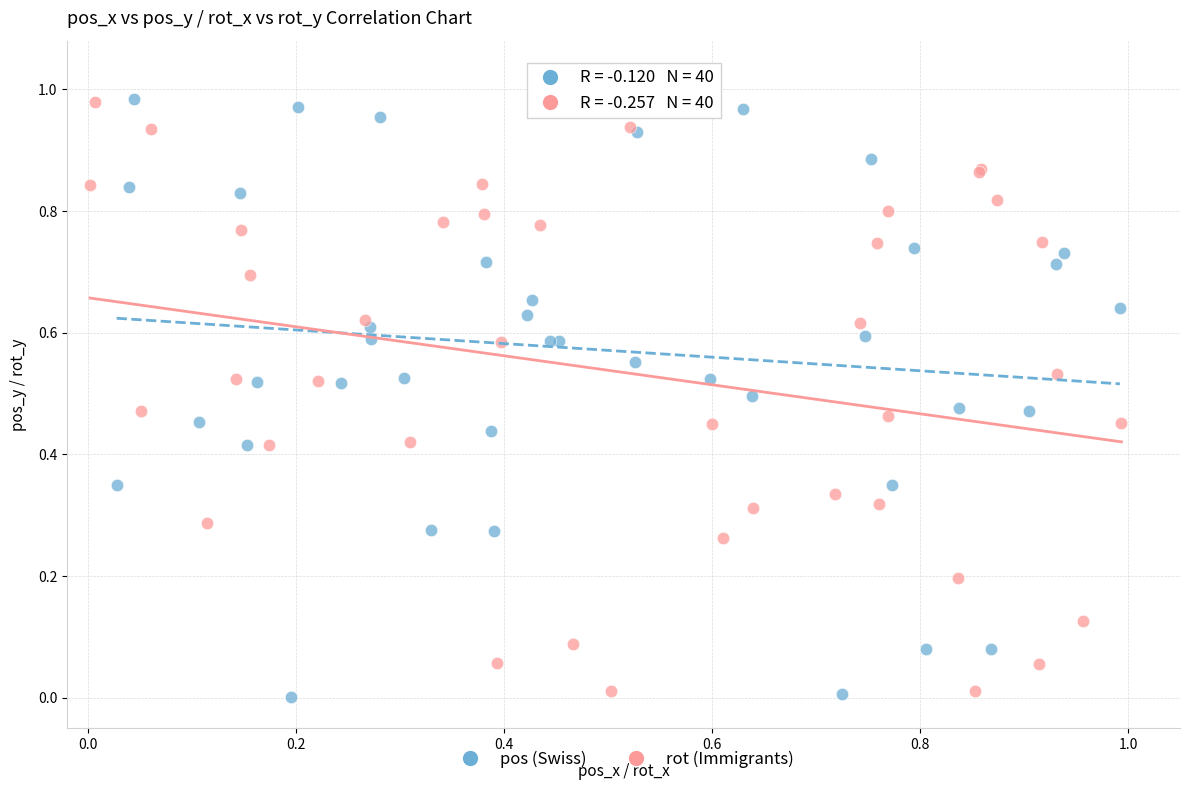

Which series has the largest Y range (max minus min)?

pos (Swiss)